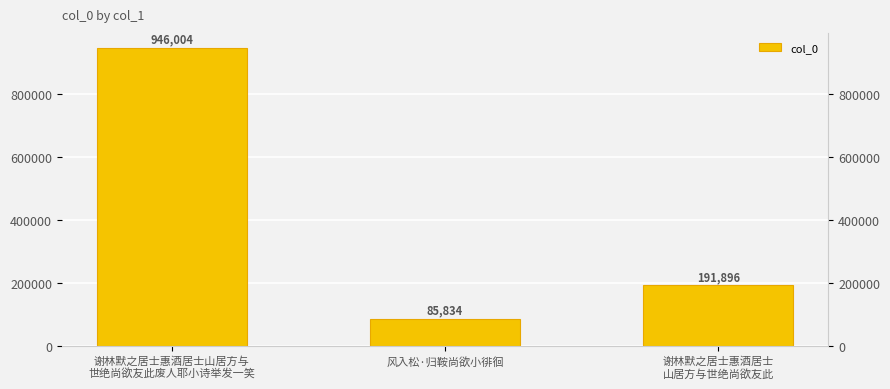

True or false: the data shows 266415 at 谢林默之居士惠酒居士
山居方与世绝尚欲友此.

False